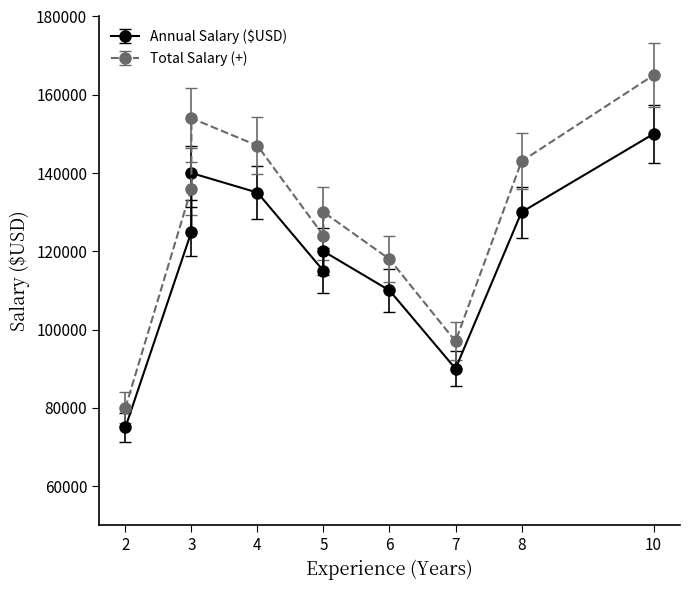

In Total Salary (+), how many points are lower than both neighbors (excluding endpoints)?

3